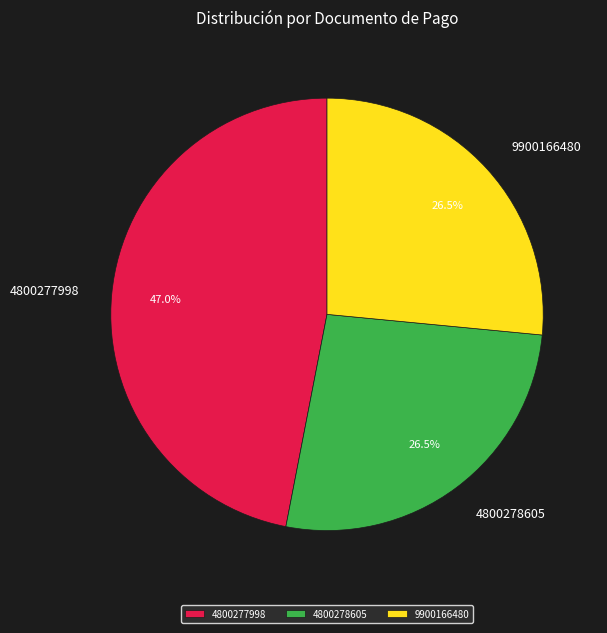

To the nearest percent, what is the difference between the largest and smallest slice percentages?

20%